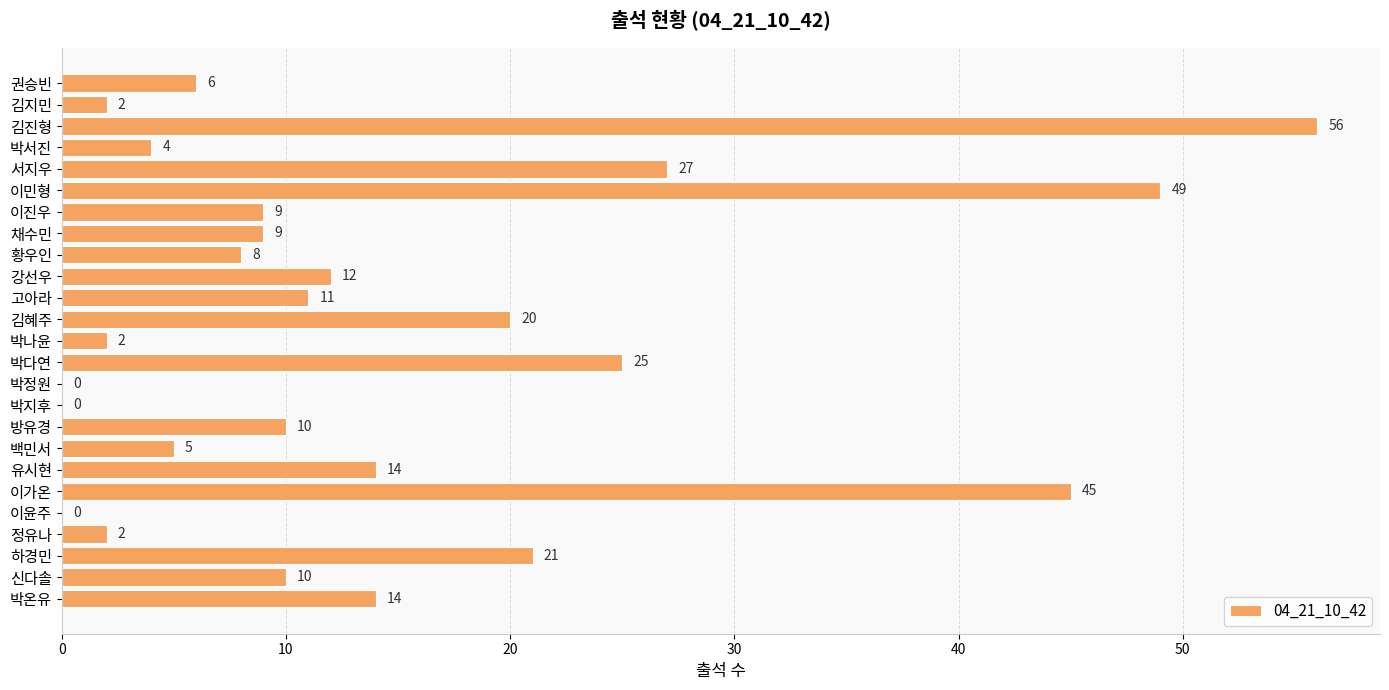

What is the greatest value displayed?

56